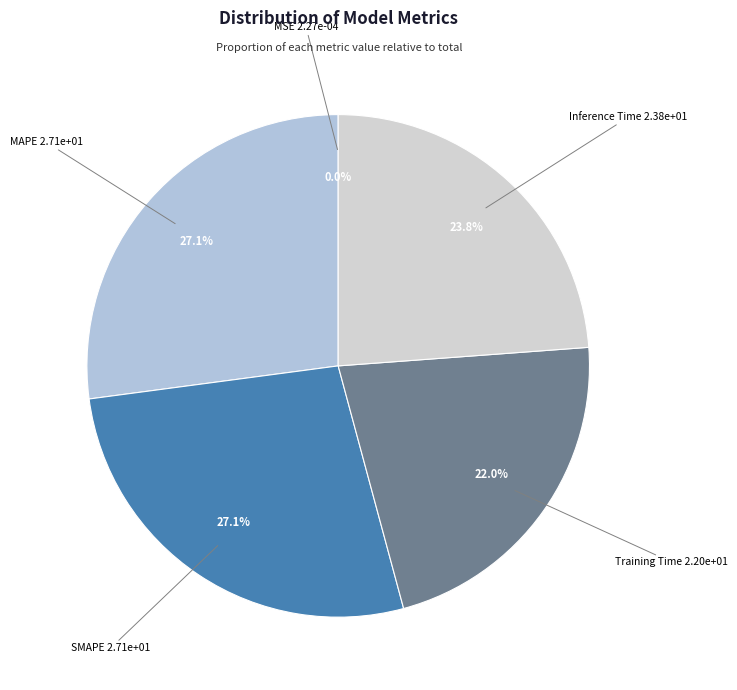

To the nearest percent, what percentage of the pie is Inference Time?

24%